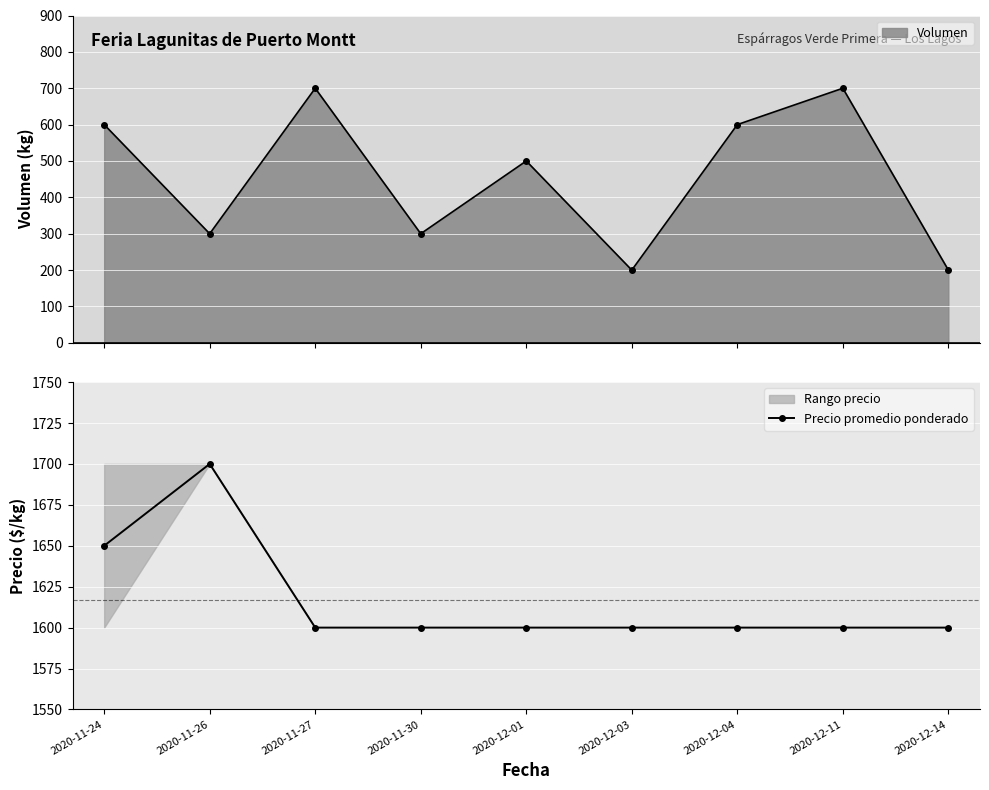

At which label is the value closest to 1650?

2020-11-24